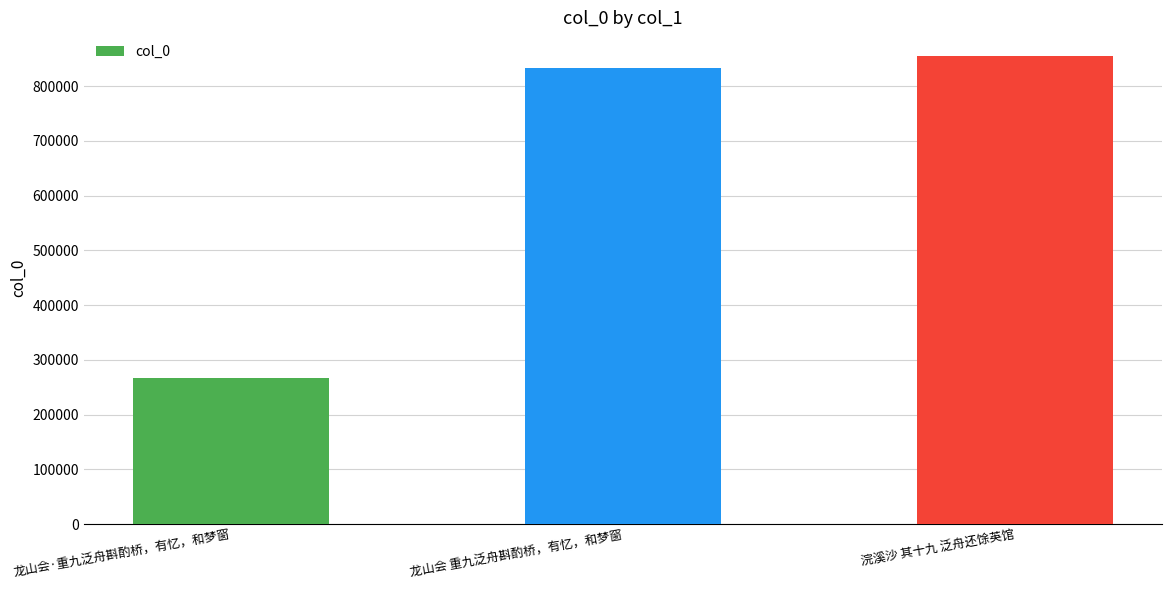

Is it true that the value at 浣溪沙 其十九 泛舟还馀英馆 is 199832?

False